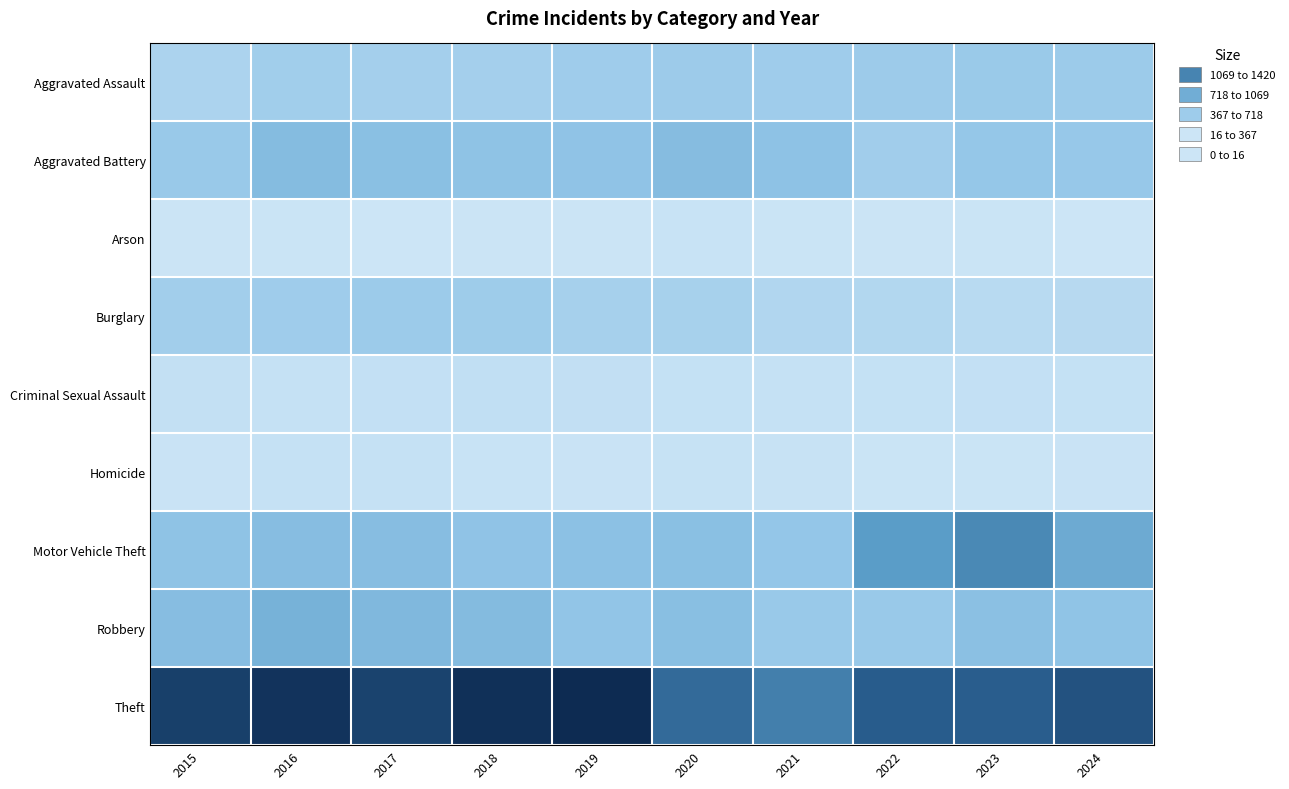

Which series has the largest total across all categories?

Theft